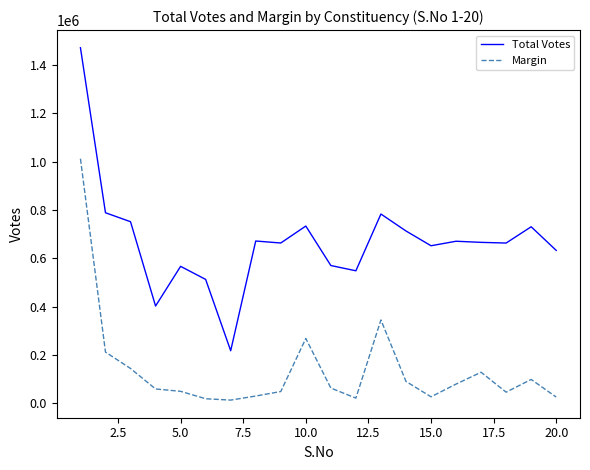

Which series has the largest total across all categories?

Total Votes